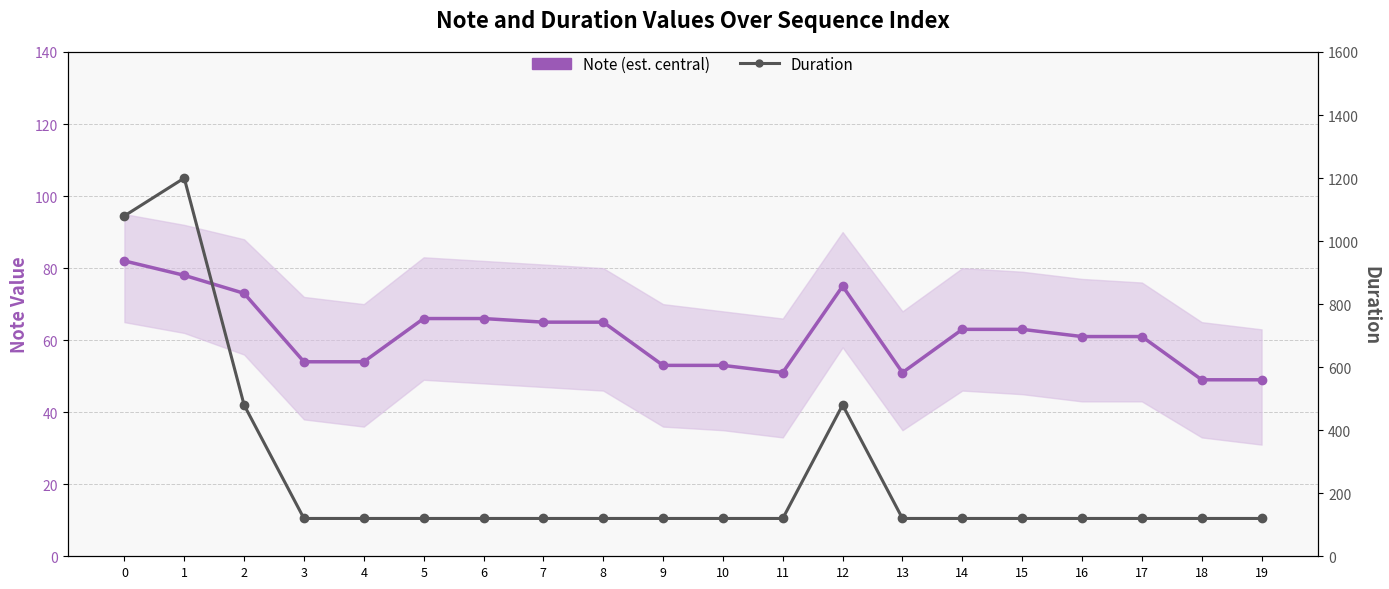

True or false: Duration has more than 0 interior local peaks.

True